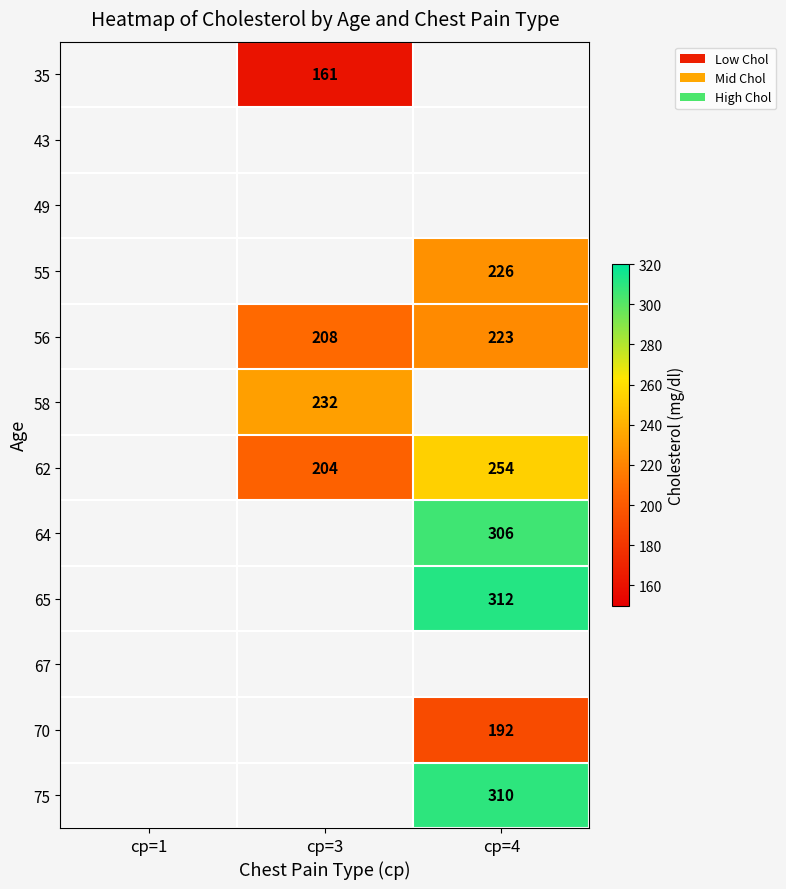

The 70 series shows 192 at cp=4. True or false?

True